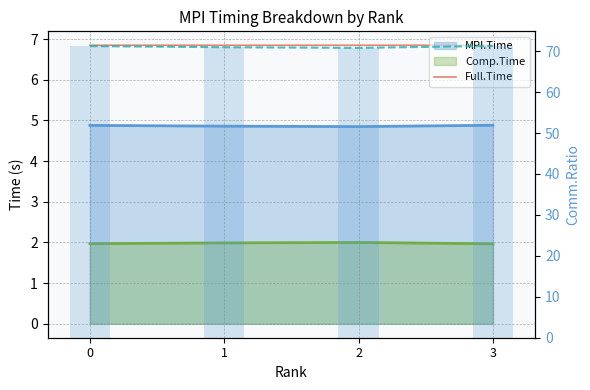

What is the total value across all series at 2?

148.4